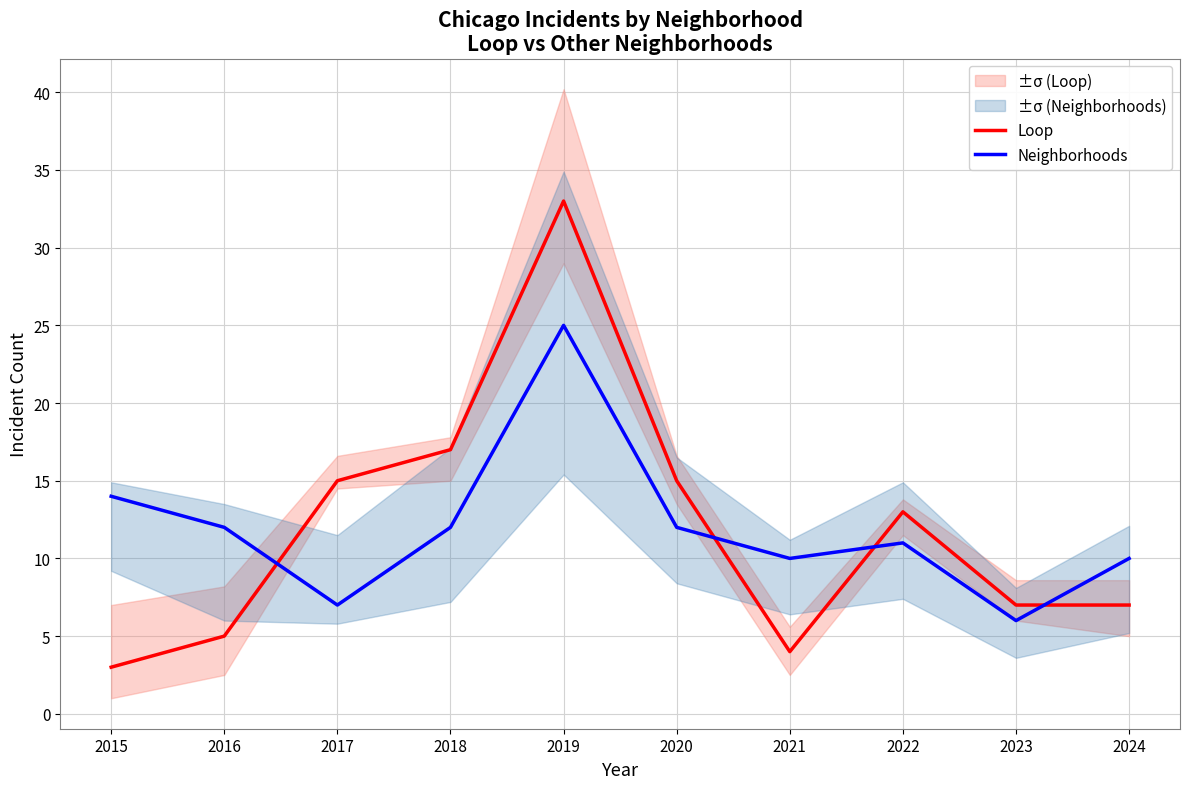

How many intersections are there between Neighborhoods and Loop?

4